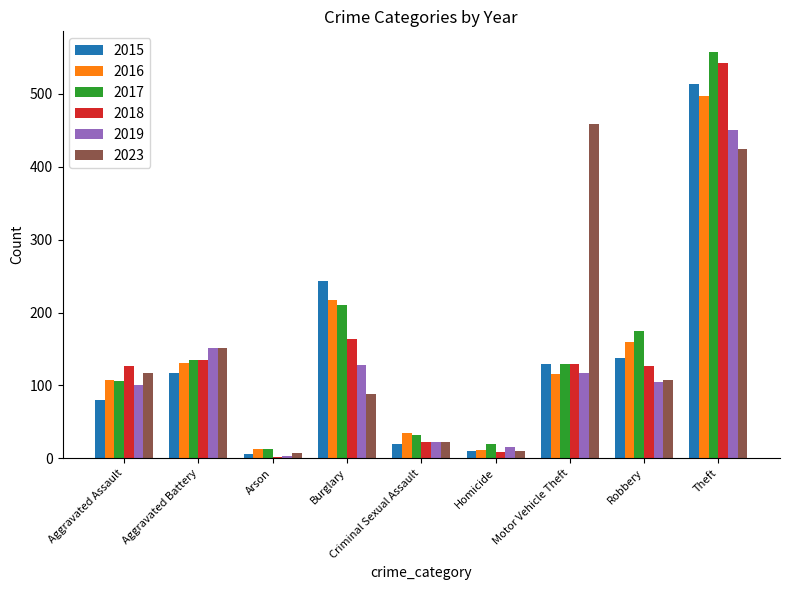

The 2023 series shows 117 at Aggravated Assault. True or false?

True